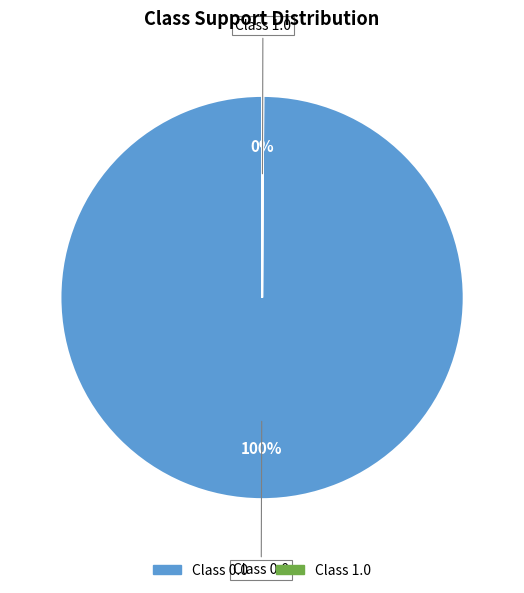

Which slice is the largest?

Class 0.0